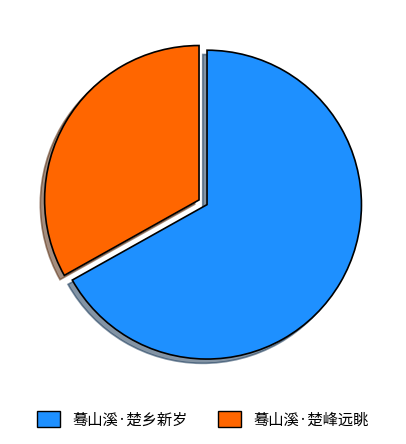

Does any single category account for the majority?

Yes